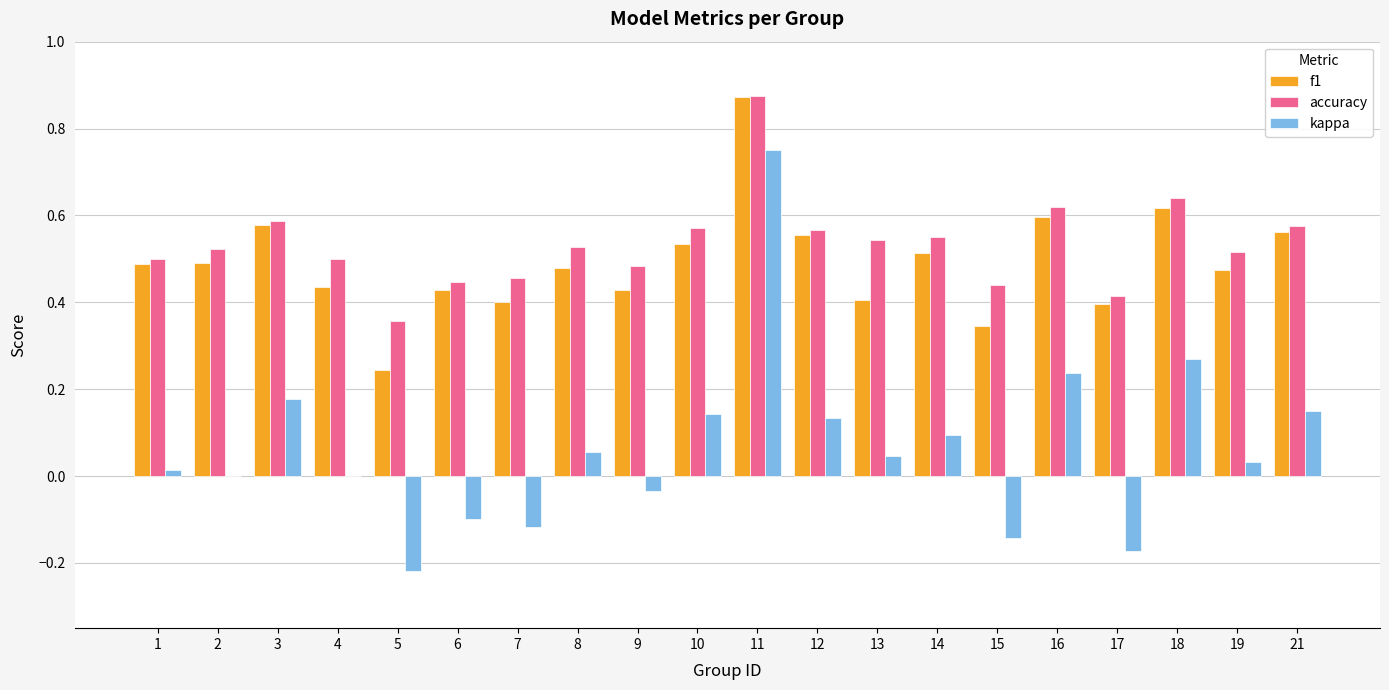

The value of f1 at 11 is 1.1. True or false?

False